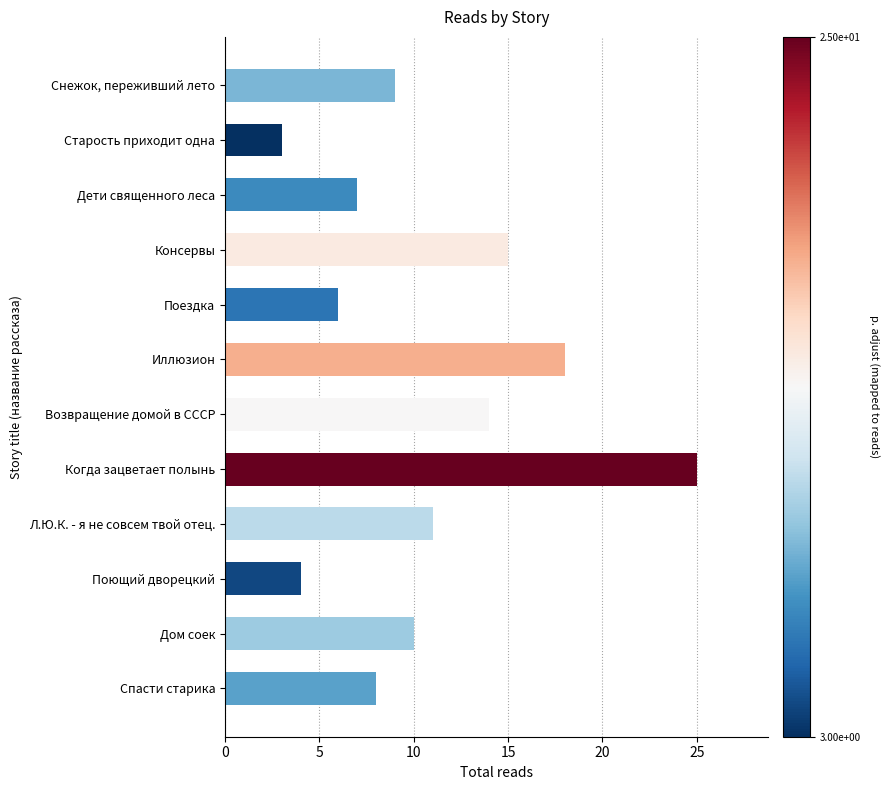

List the labels in order of value, largest first.

Когда зацветает полынь, Иллюзион, Консервы, Возвращение домой в СССР, Л.Ю.К. - я не совсем твой отец., Дом соек, Снежок, переживший лето, Спасти старика, Дети священного леса, Поездка, Поющий дворецкий, Старость приходит одна